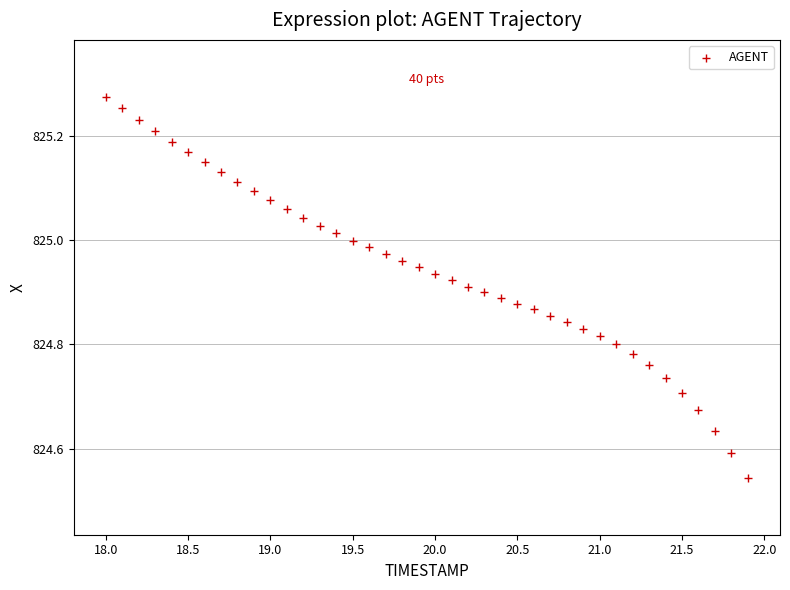

What is the range of X values (max minus min)?

3.9